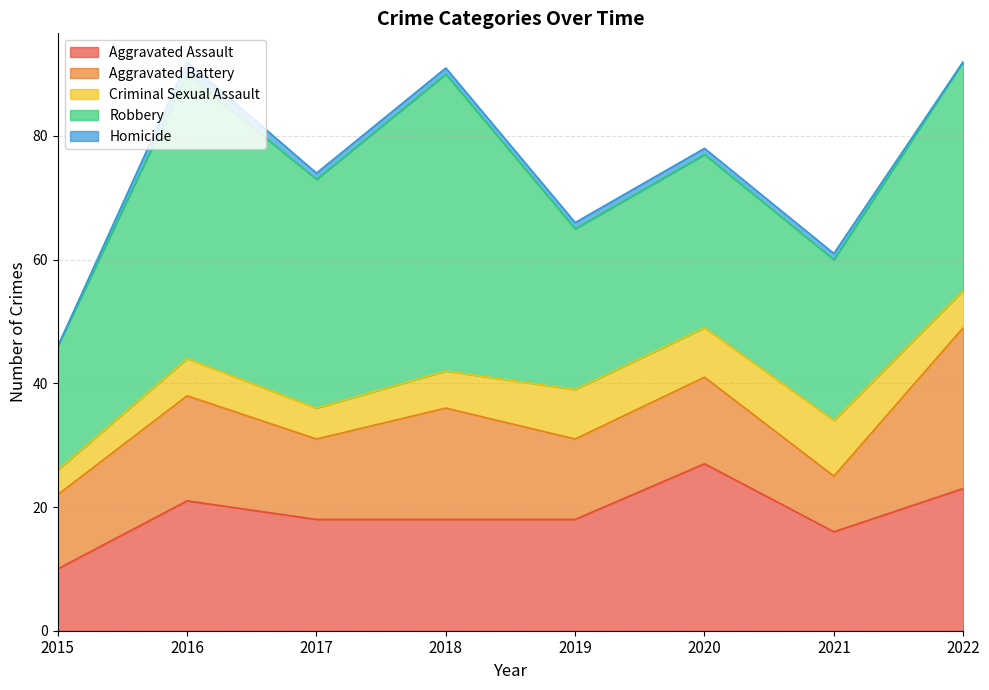

The Aggravated Battery series shows 3 at 2021. True or false?

False